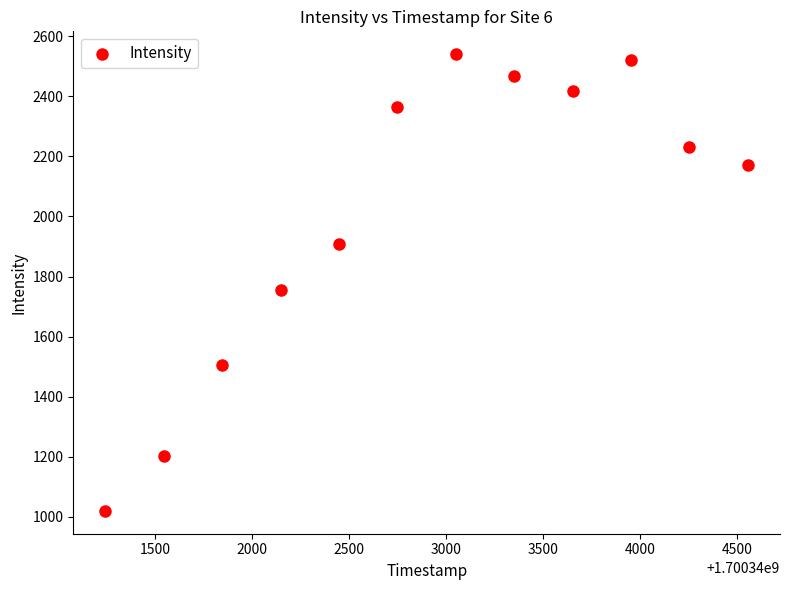

What Y value in the scatter plot is closest to 1779?

1756.7